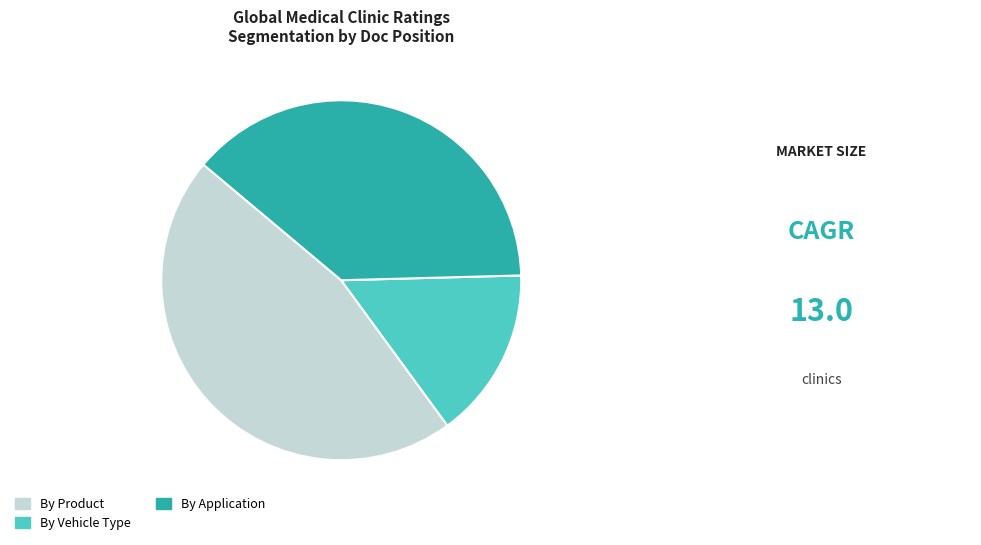

Is the sum of By Application and By Product greater than half?

Yes